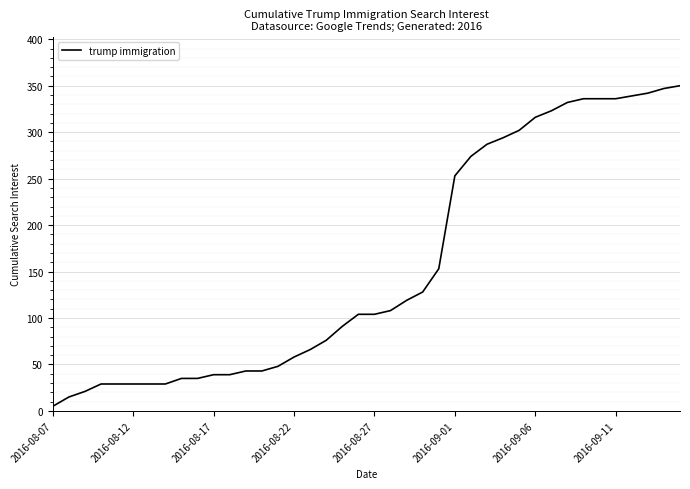

What is the greatest value displayed?

350